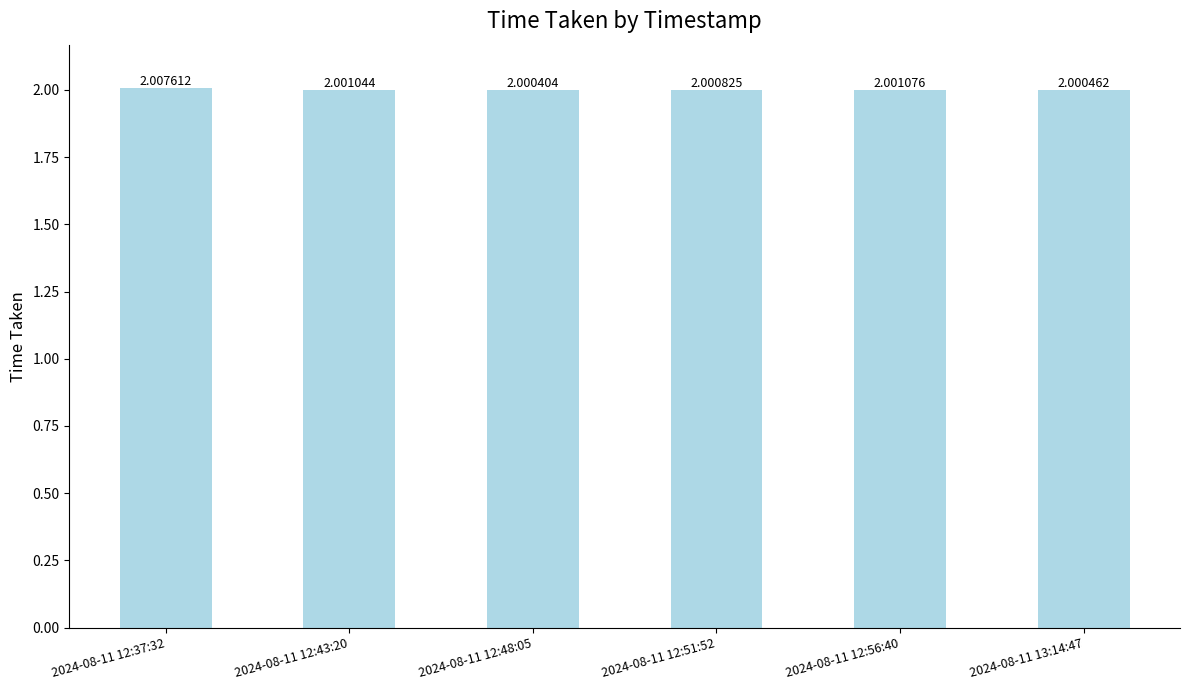

Are the bars horizontal?

No